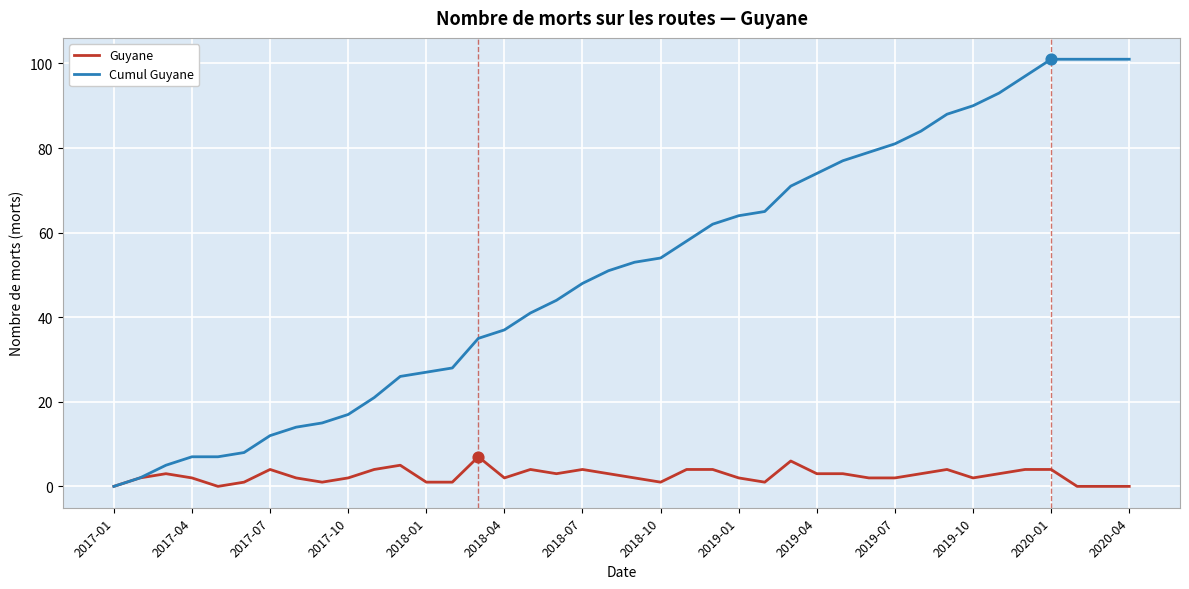

What is the maximum value for Guyane?

7